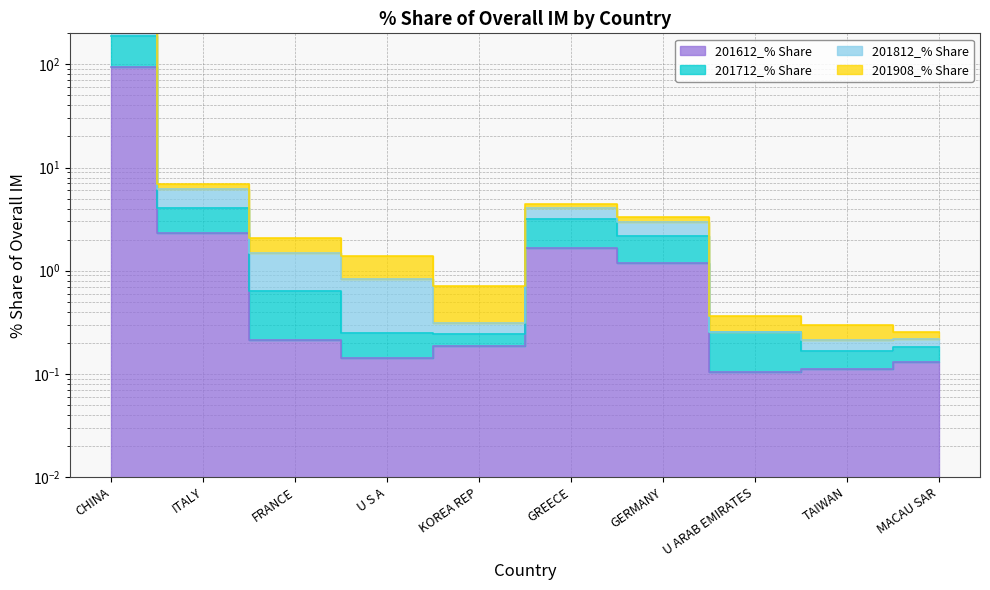

True or false: 201612_% Share and 201812_% Share intersect in this chart.

False